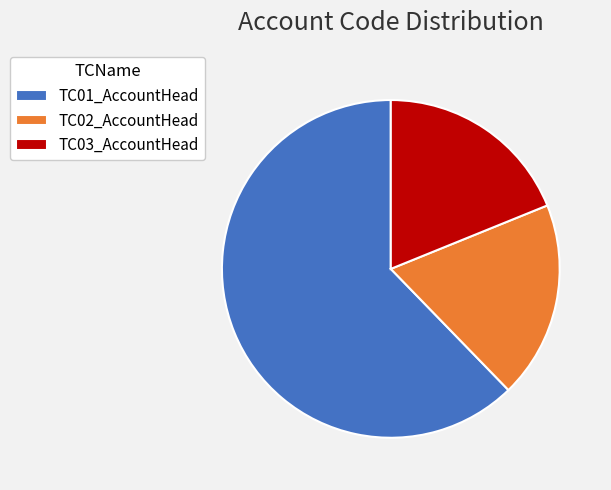

What is the majority slice?

TC01_AccountHead